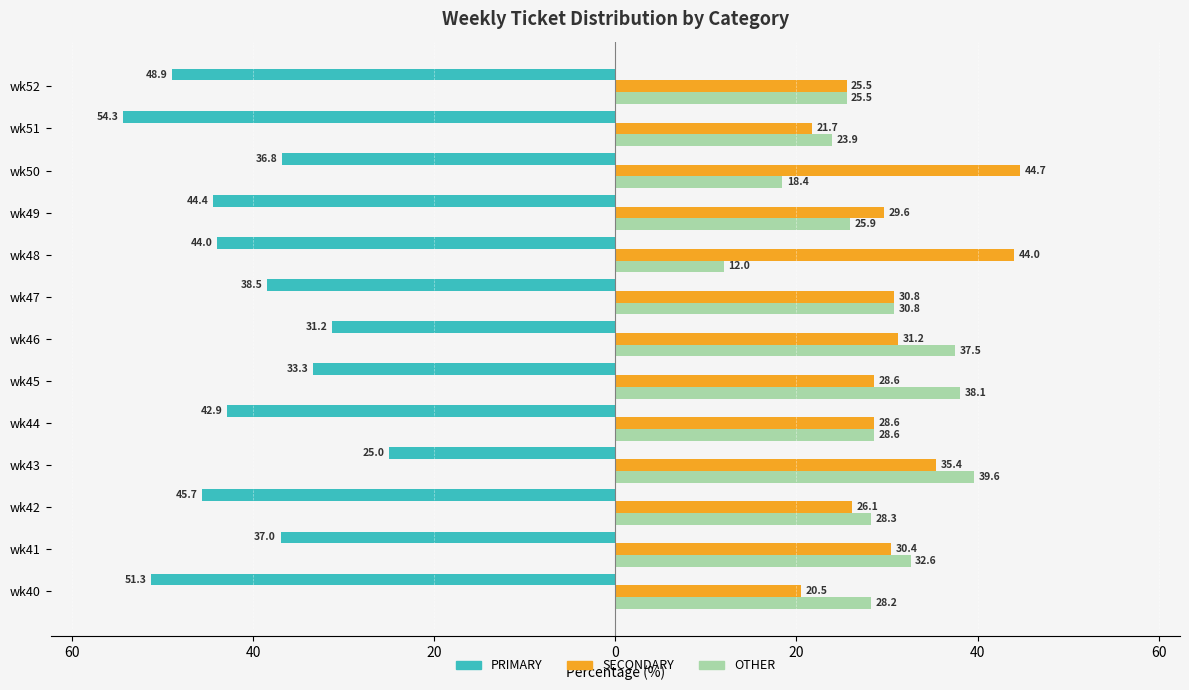

What are all the series names shown in the legend?

PRIMARY, SECONDARY, OTHER